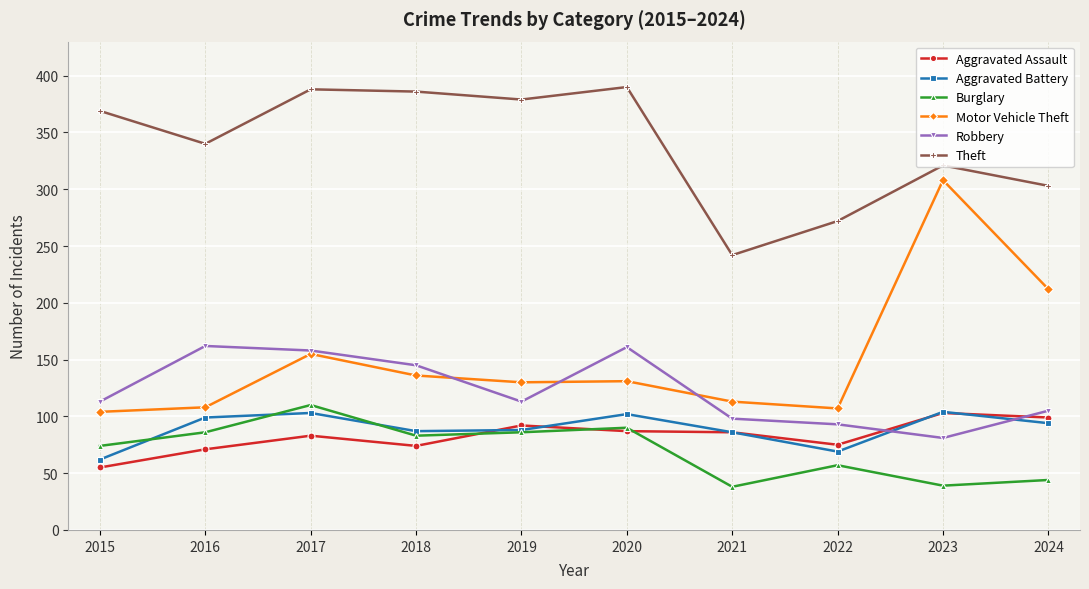

What is the value of the Motor Vehicle Theft point at the 5th from the left?

130